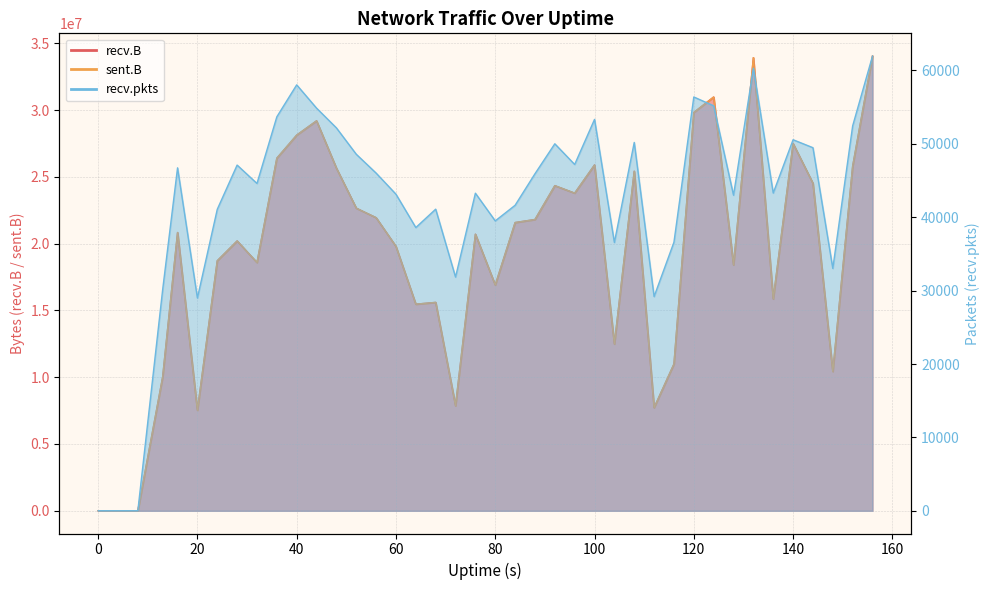

At how many categories does at least one series exceed 21139365?

19